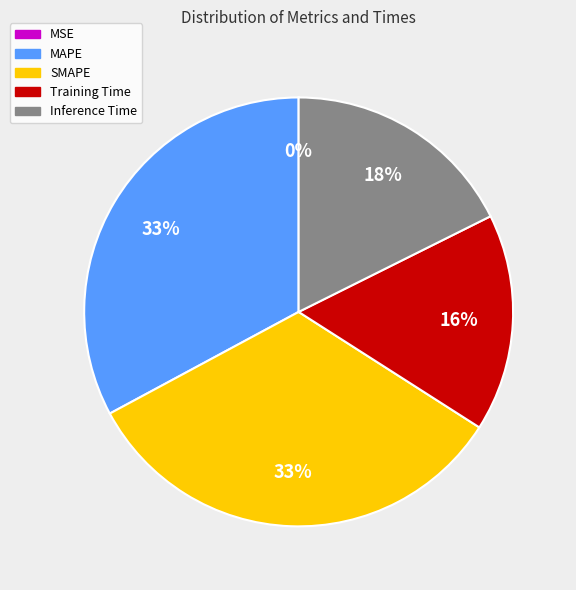

Does SMAPE account for over 50% of the chart?

No